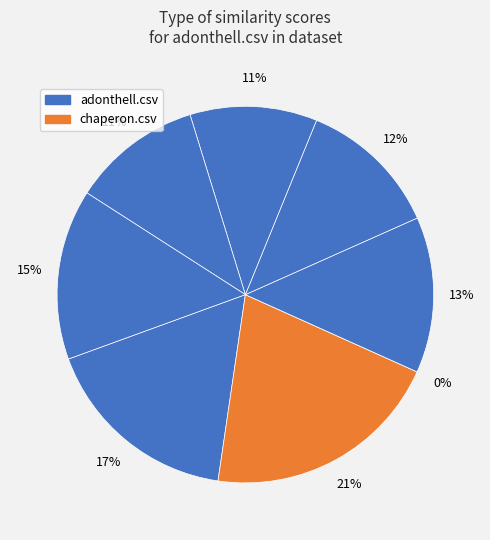

Which slice is the largest?

chaperon.csv